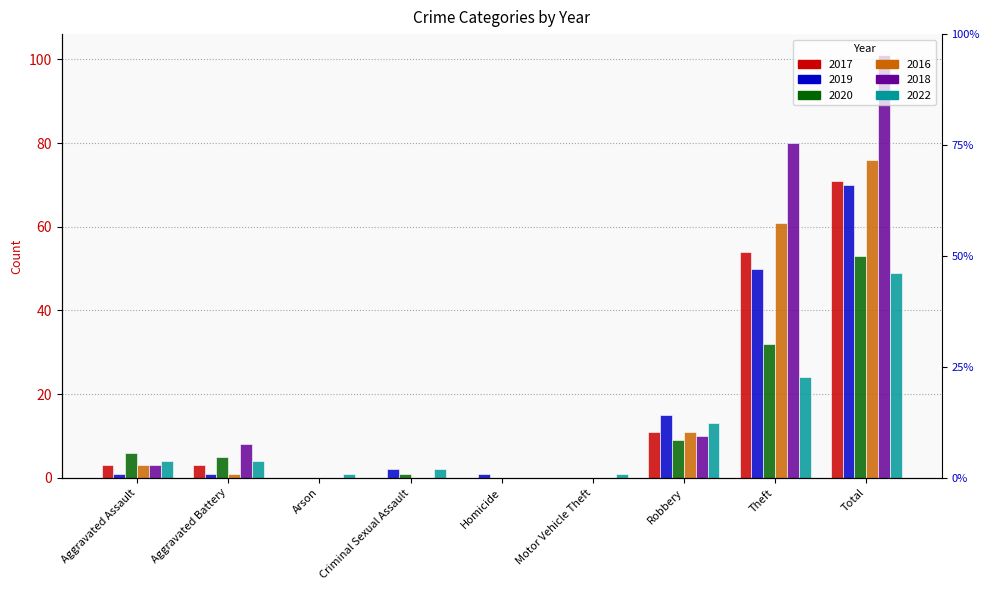

The value of 2019 at Homicide is 1. True or false?

True